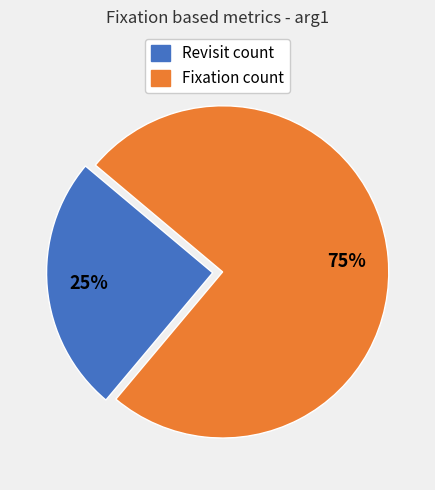

Is there any slice that represents more than half of the pie?

Yes